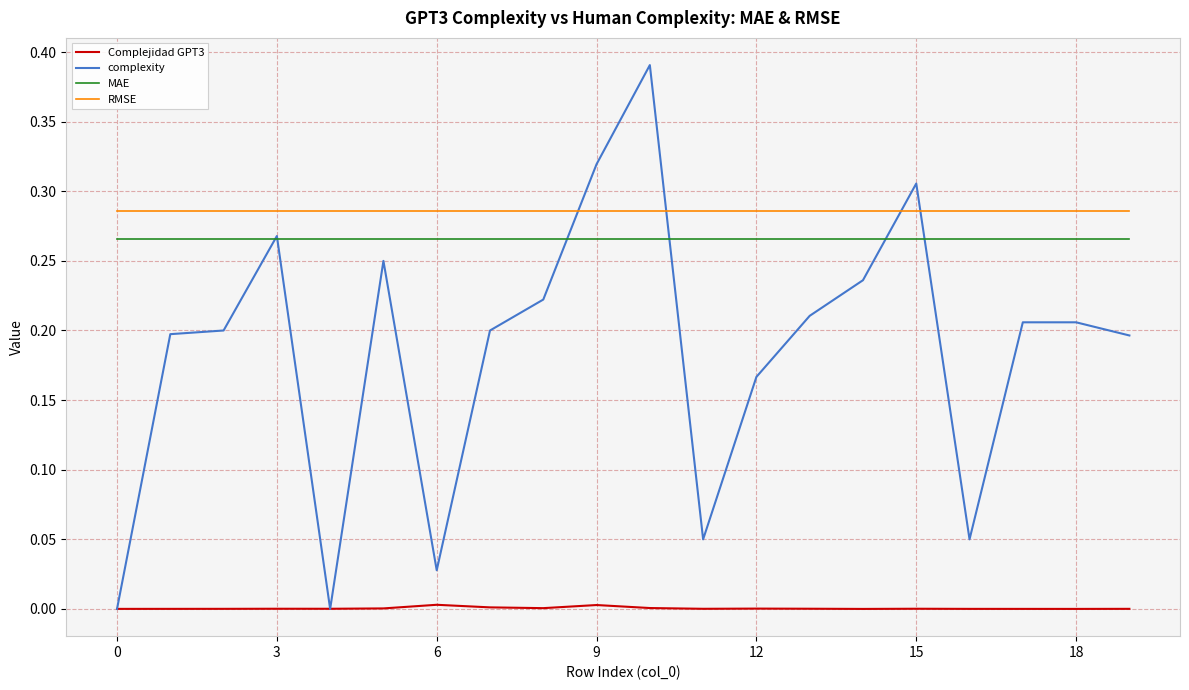

True or false: Complejidad GPT3 and MAE intersect in this chart.

False